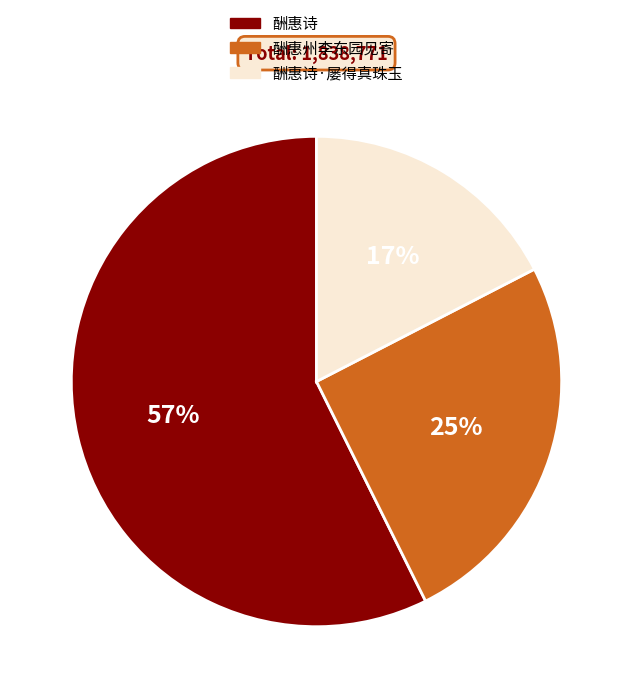

Is there any slice that represents more than half of the pie?

Yes